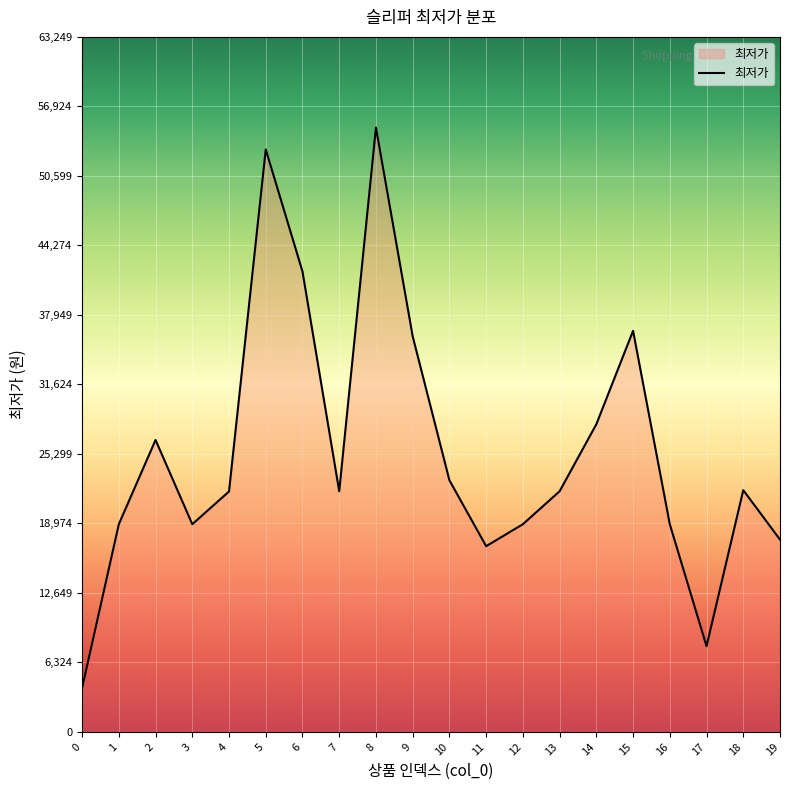

What is the approximate value at 3, to the nearest 10?

18900